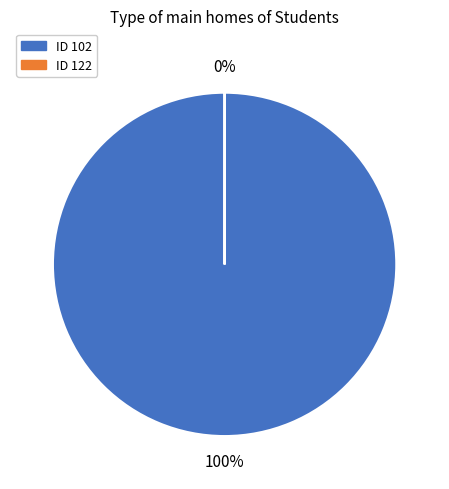

Is it true that ID 102 is 100% of the pie?

True